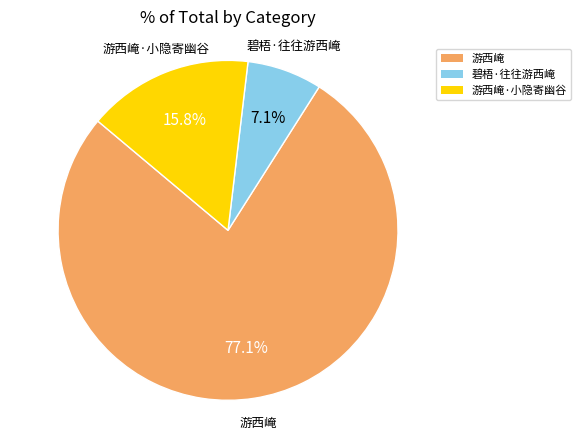

True or false: 游西崦 accounts for 77% of the total.

True